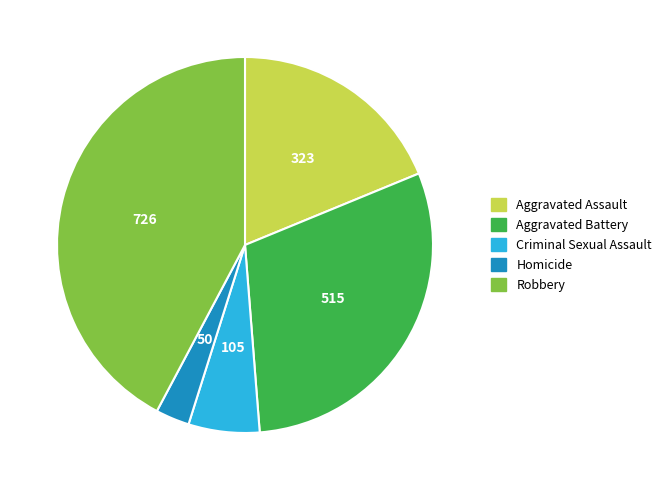

Rank the categories by value from highest to lowest.

Robbery, Aggravated Battery, Aggravated Assault, Criminal Sexual Assault, Homicide